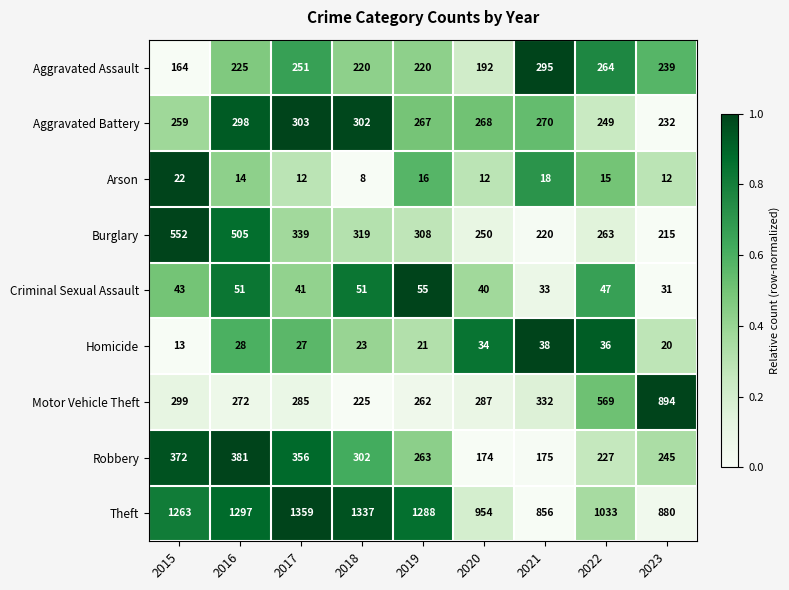

What is the difference between the Arson values at 2017 and 2021?

6